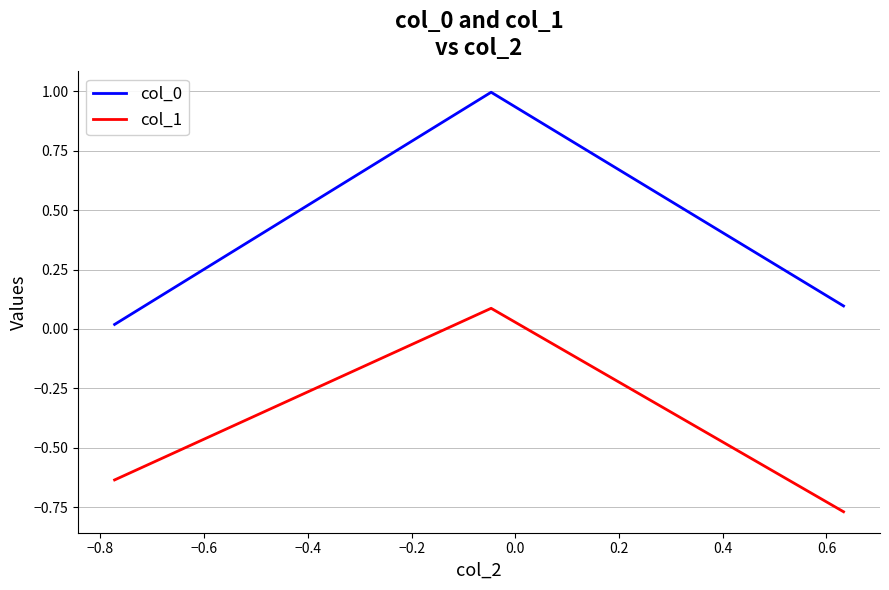

What is the sum of all col_1 values?

-1.3